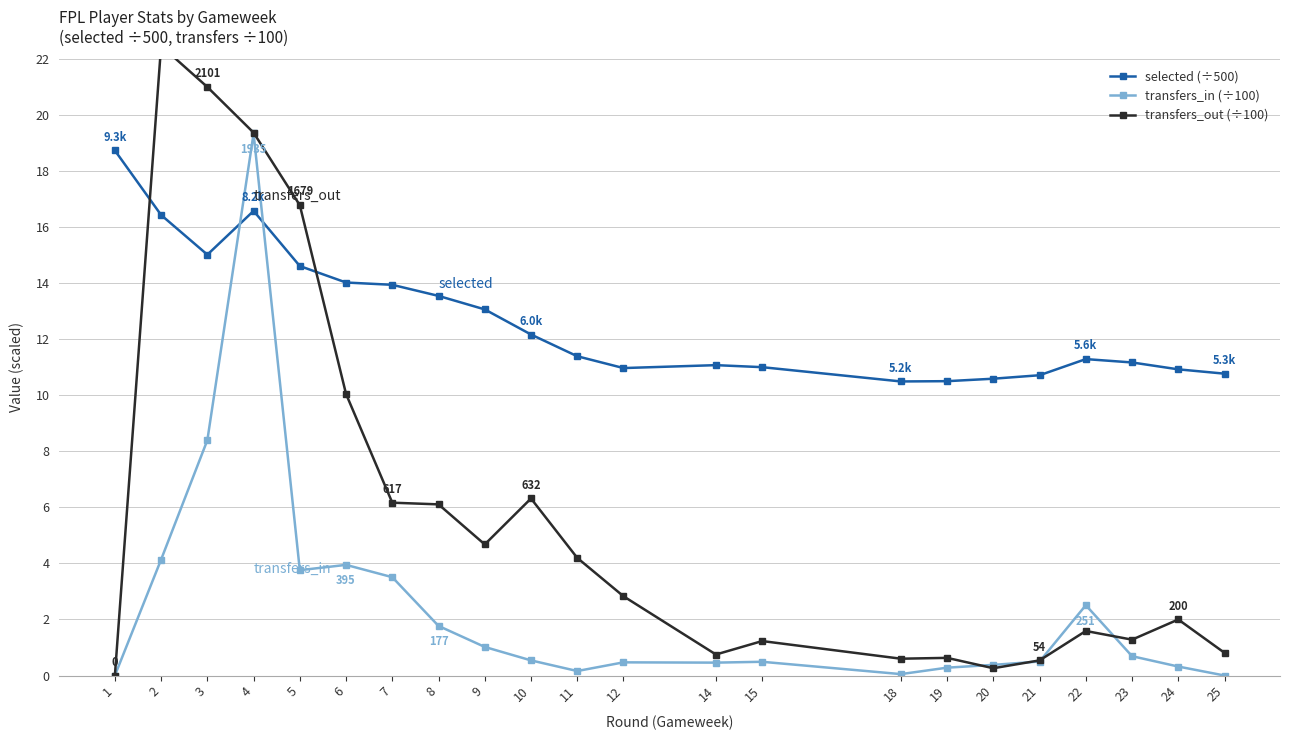

Where is the first local maximum for transfers_in (÷100)?

4